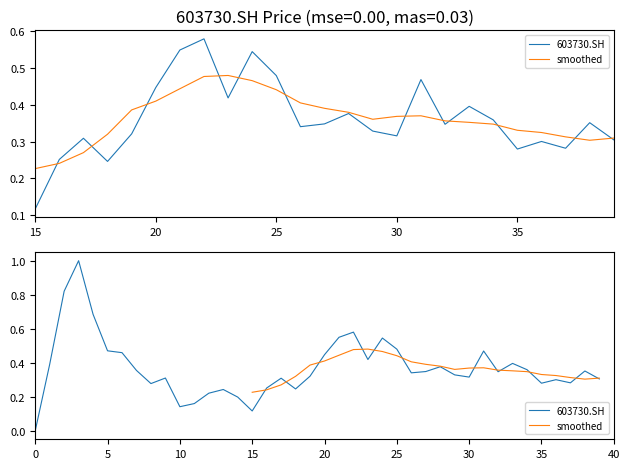

How many categories are shown in the chart?

40